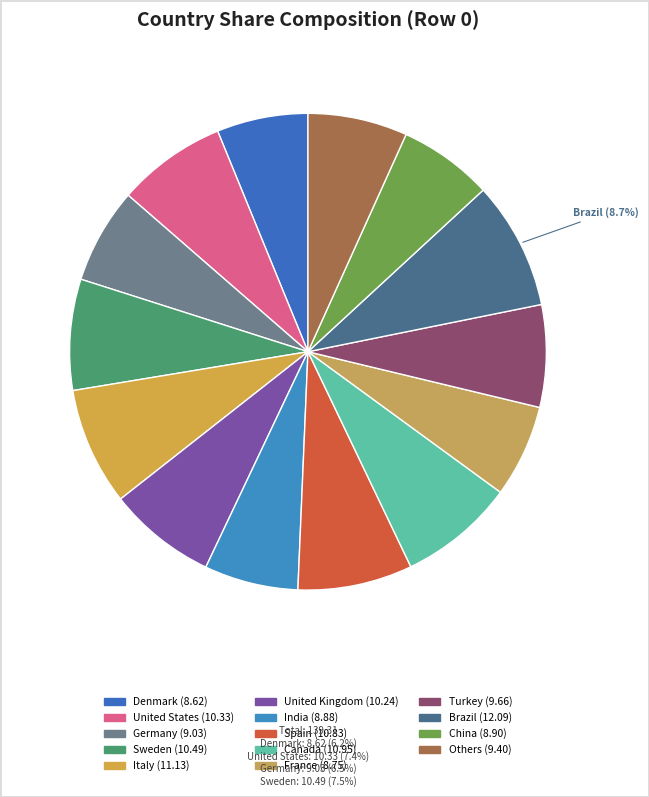

To the nearest percent, what percentage of the pie is Denmark?

6%